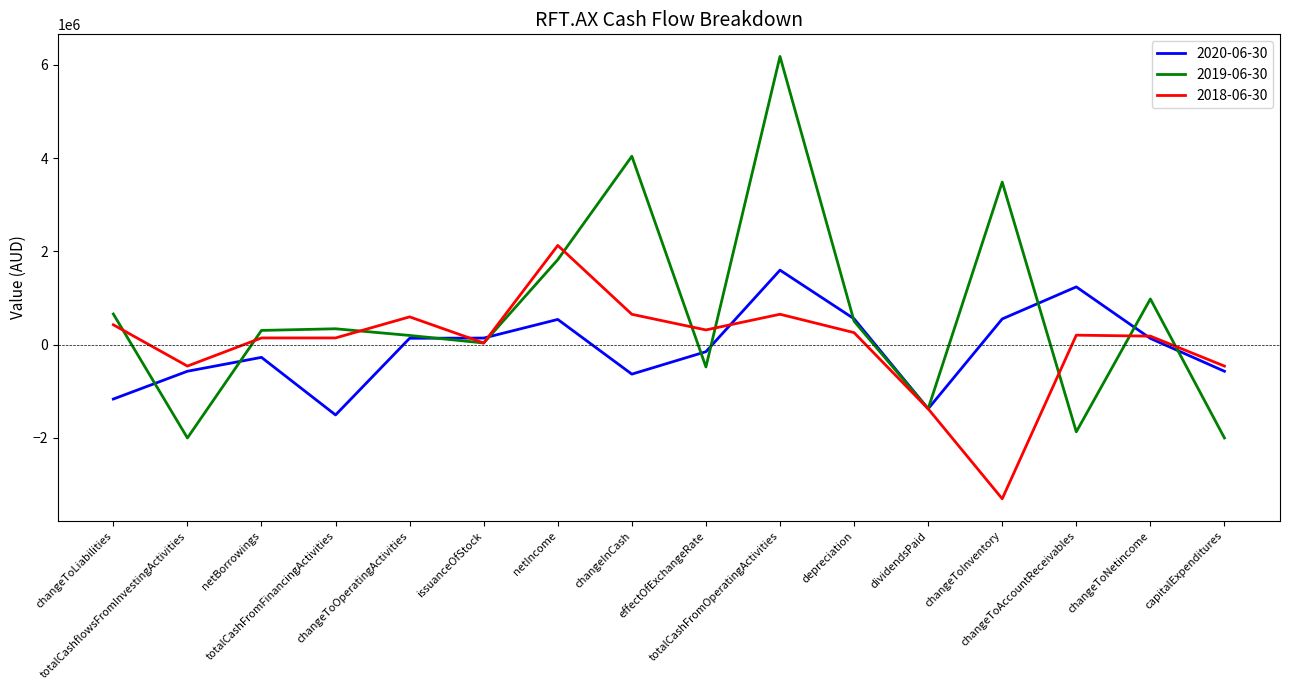

What is the minimum value shown in the chart?

-3304946